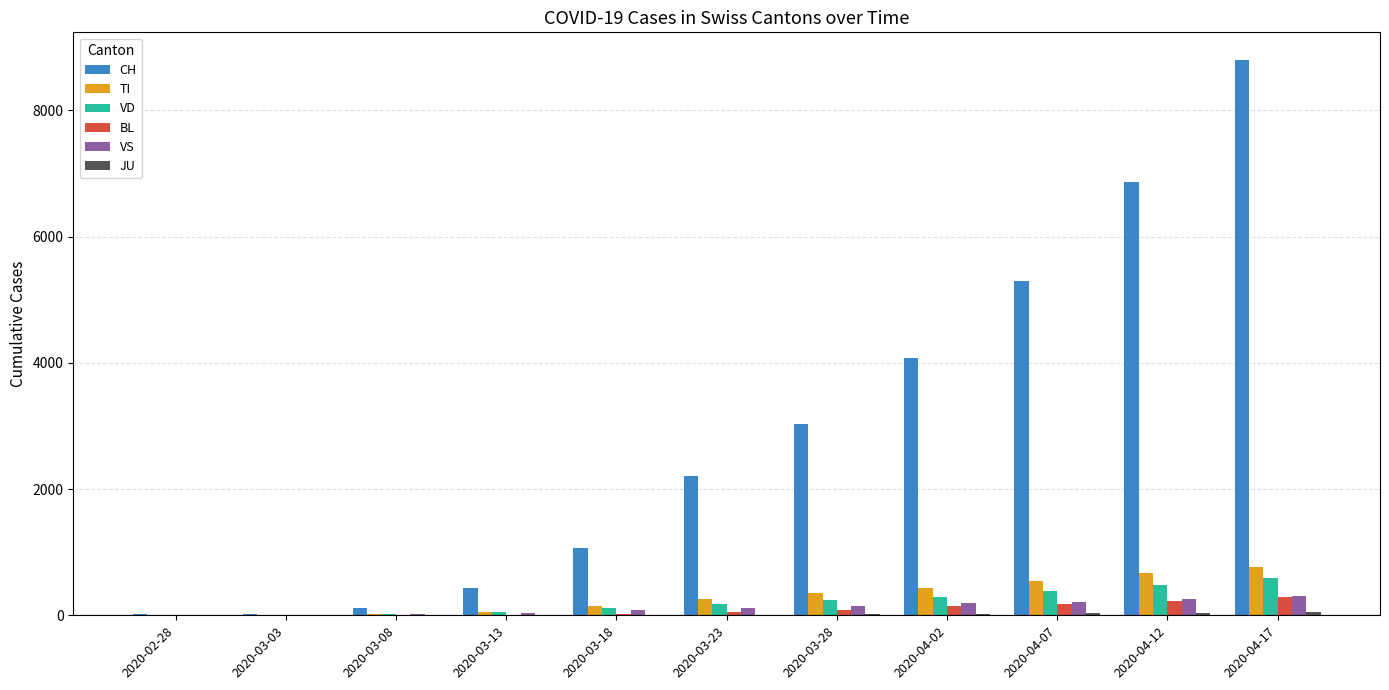

Which series has the widest spread of values?

CH